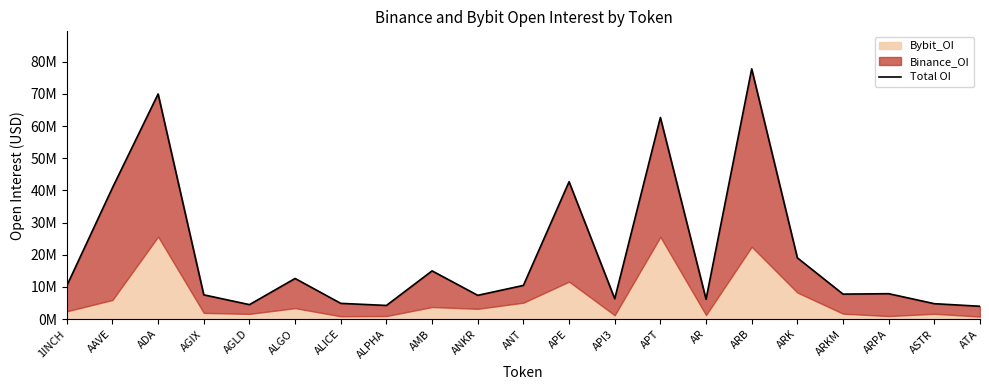

What is the change in value from AGIX to ANT?

+2924272